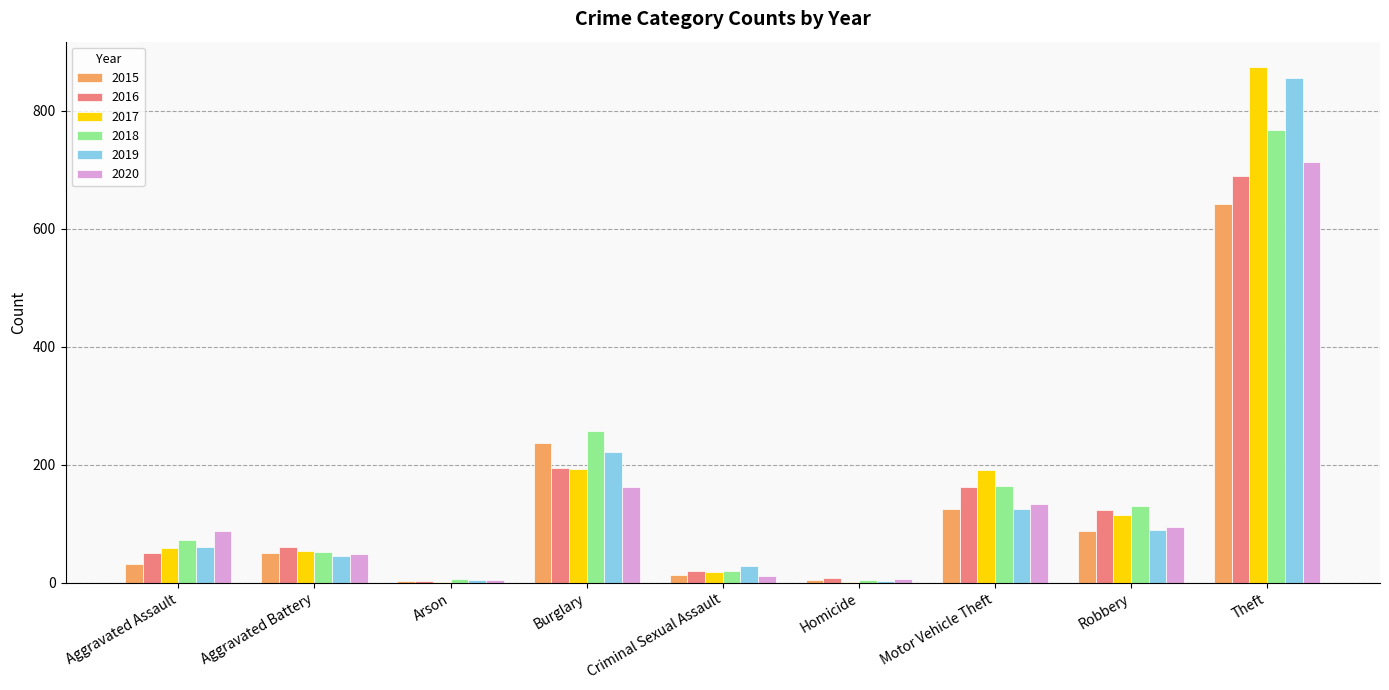

The value of 2016 at Homicide is 8. True or false?

True